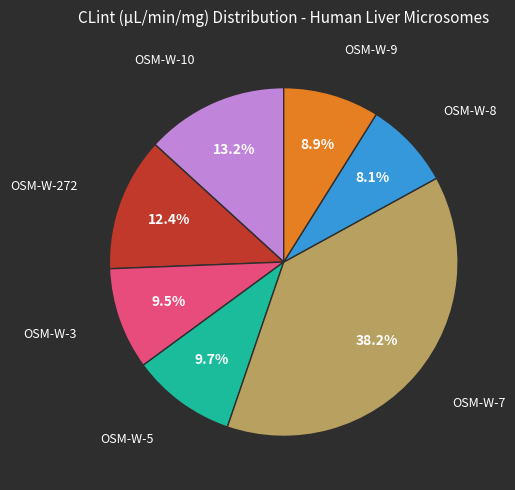

Does OSM-W-10 represent more than half of the total?

No